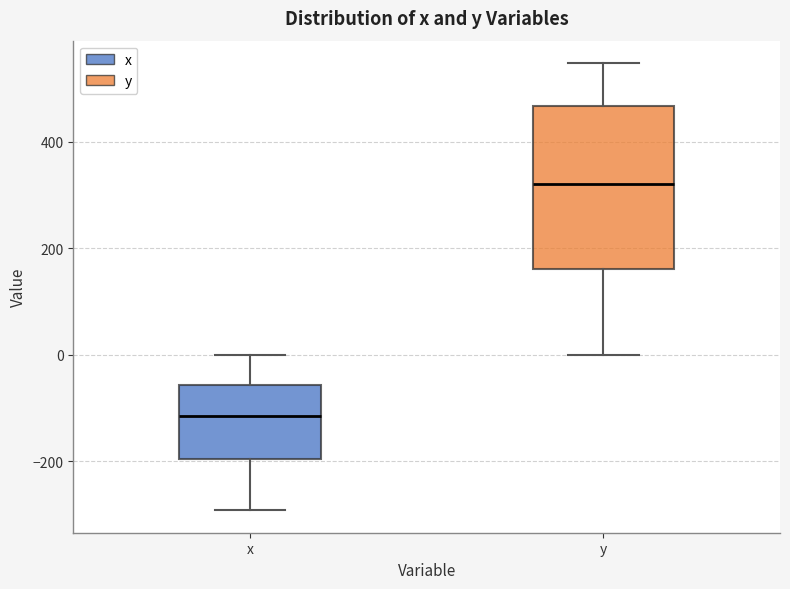

Which box has the lowest median line?

x